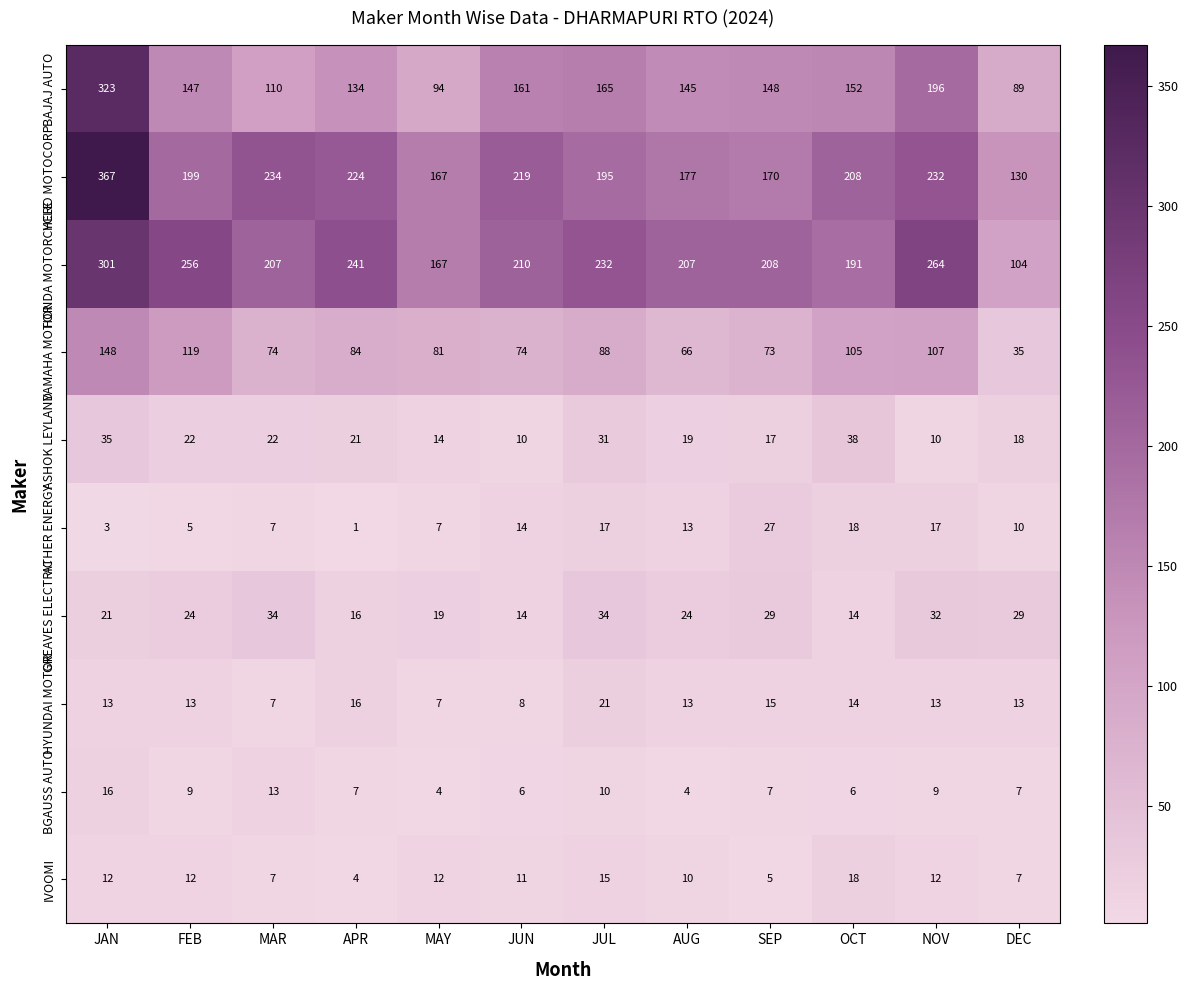

Is it true that GREAVES ELECTRIC equals 24 at JUN?

False